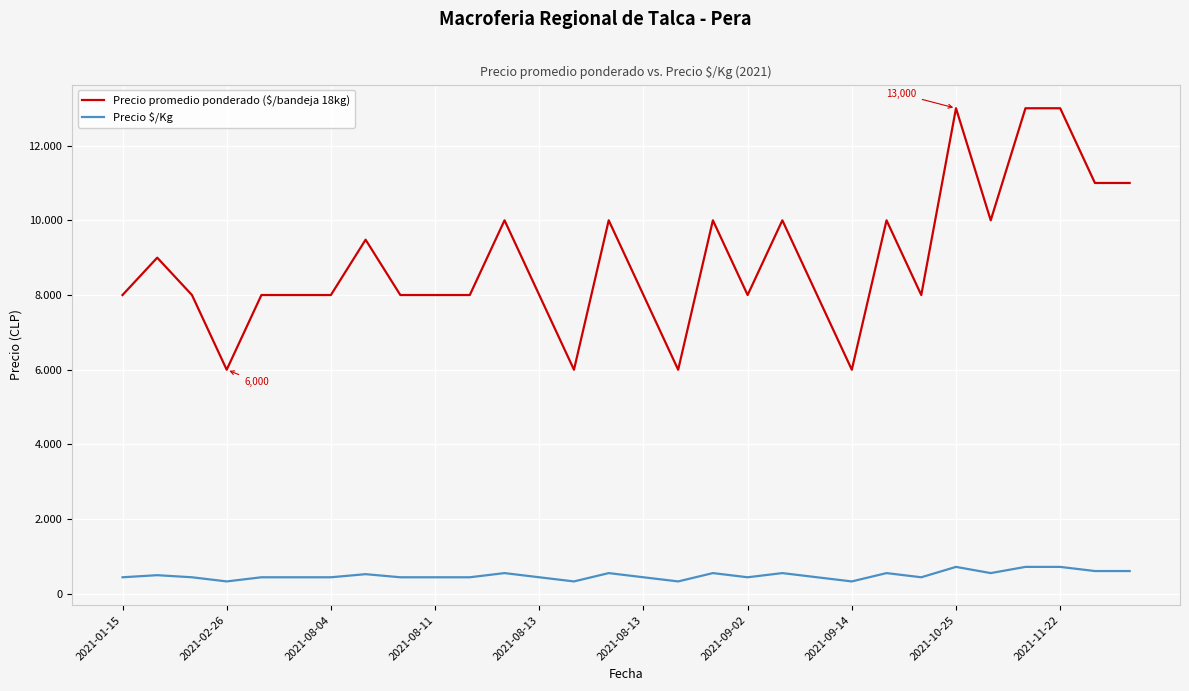

Does the chart display data point markers on the line(s)?

No